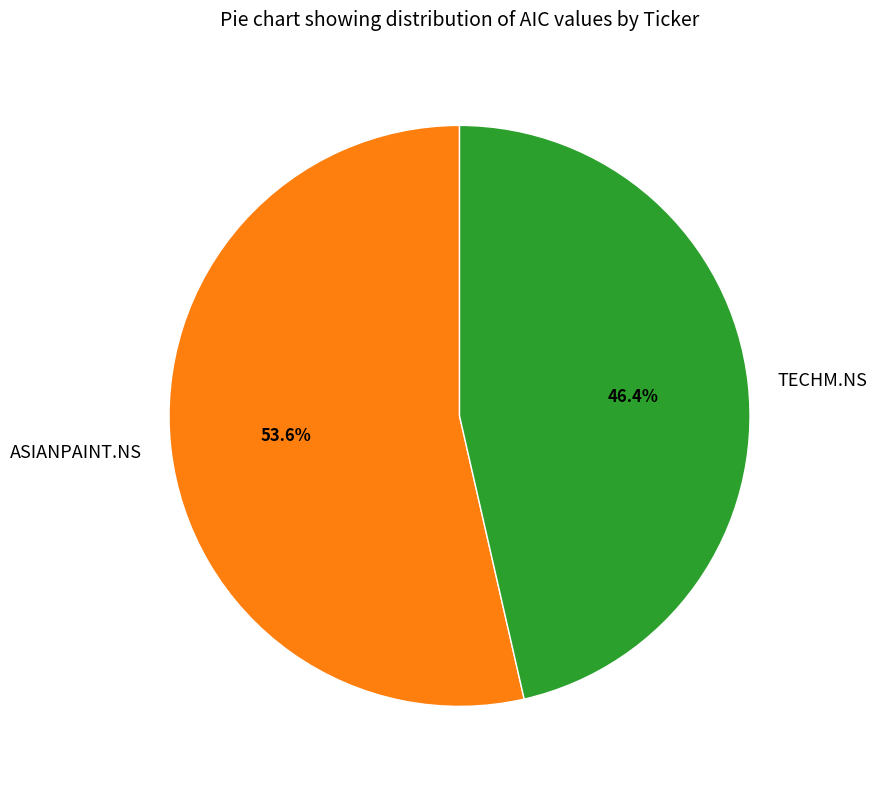

To the nearest percent, what is the combined percentage of TECHM.NS and ASIANPAINT.NS?

100%